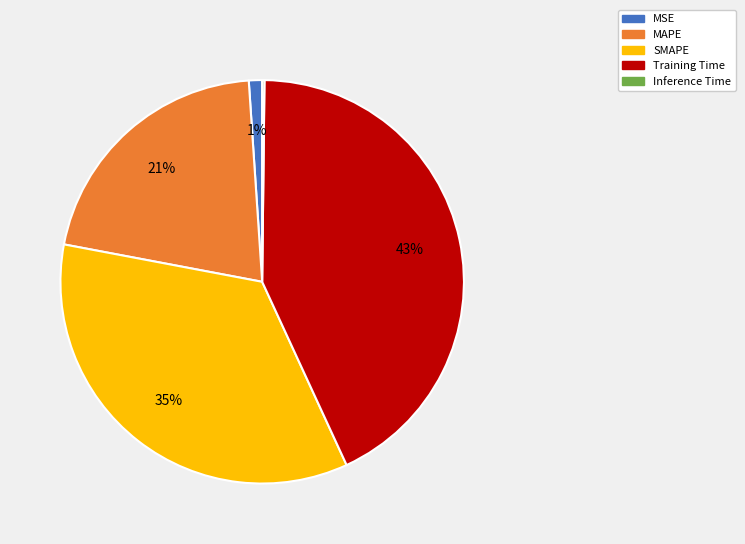

Approximately how many times larger is the value at MAPE compared to Training Time?

0.5